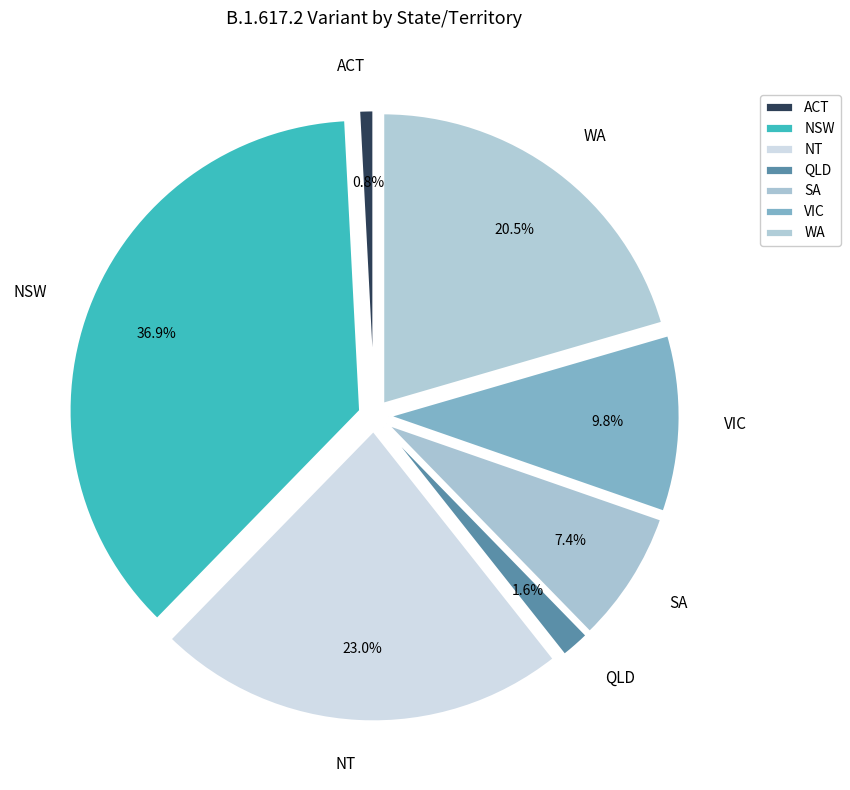

How many slices are in this pie chart?

7